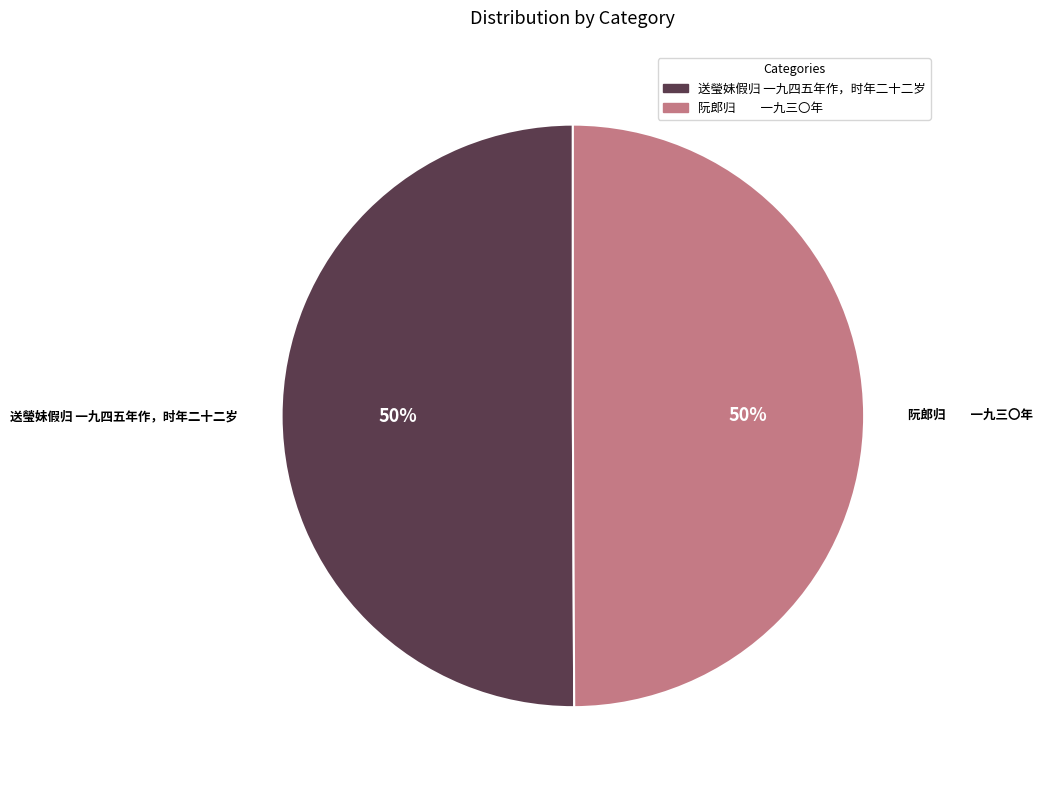

What percentage is the 阮郎归 一九三〇年 slice, to the nearest percent?

50%